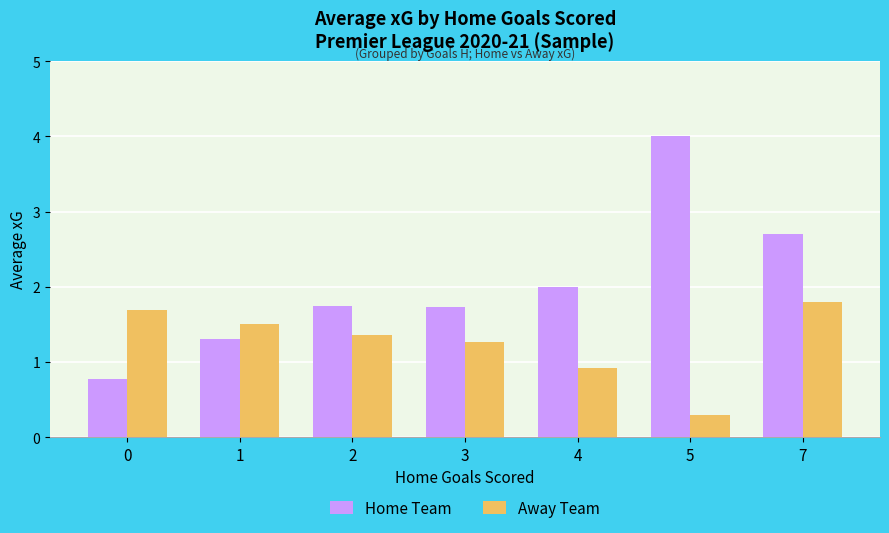

Is the value of Home Team at 5 greater than the value of Away Team at 0?

Yes